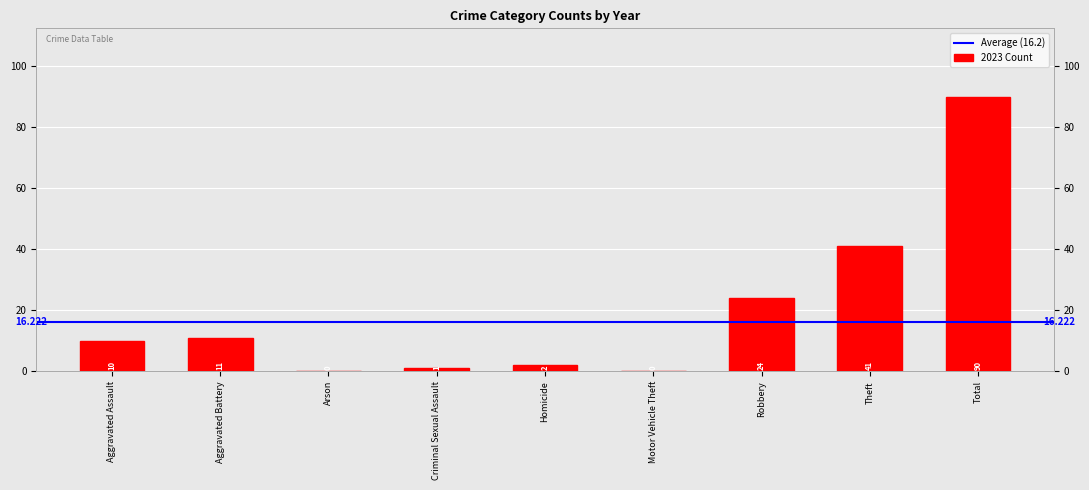

Between Aggravated Assault and Theft, which is larger?

Theft